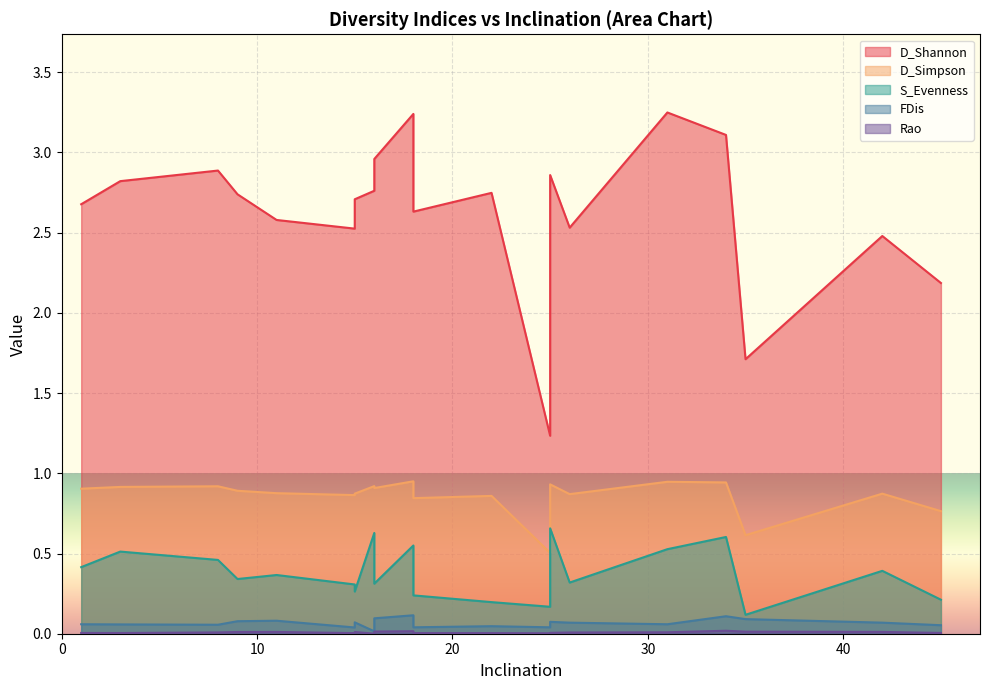

At how many categories does at least one series exceed 1?

20